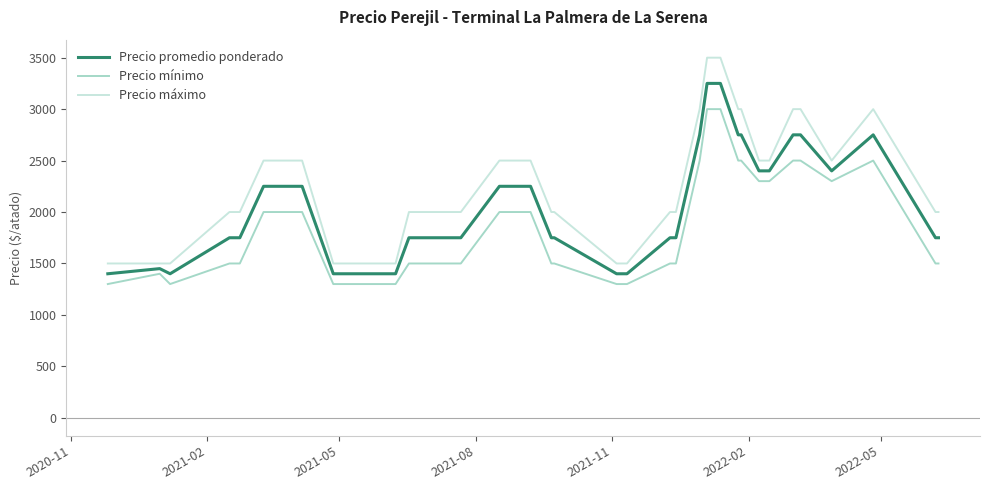

Rank the series by their maximum value, from lowest to highest.

Precio mínimo, Precio promedio ponderado, Precio máximo